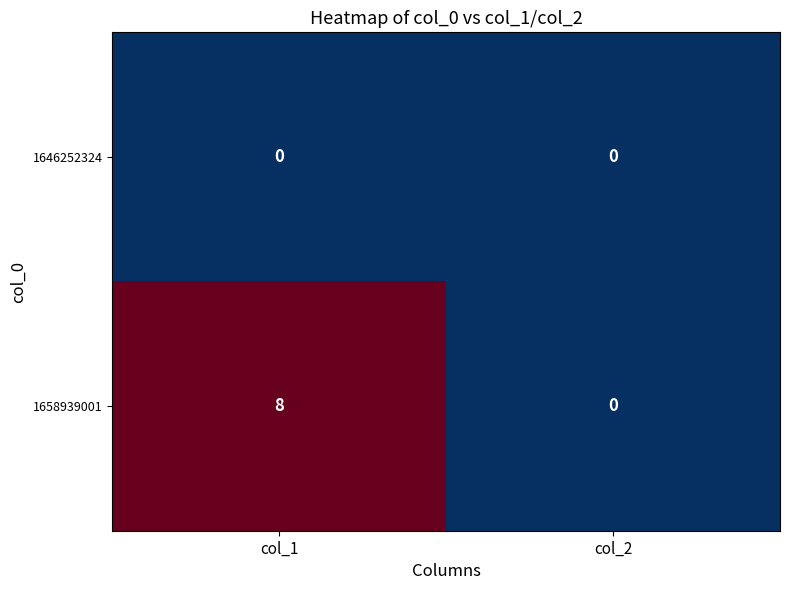

Rank the series by their maximum value, from highest to lowest.

1658939001, 1646252324